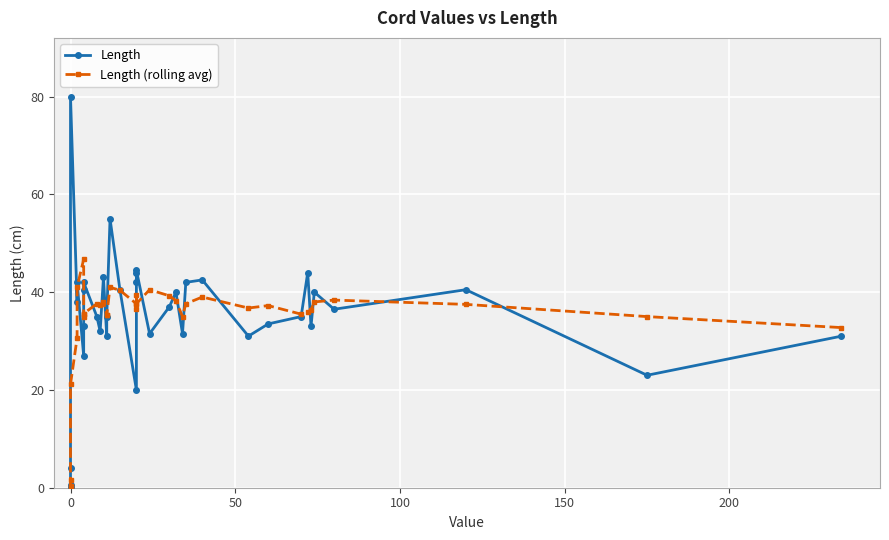

Which series has the largest range (max minus min)?

Length